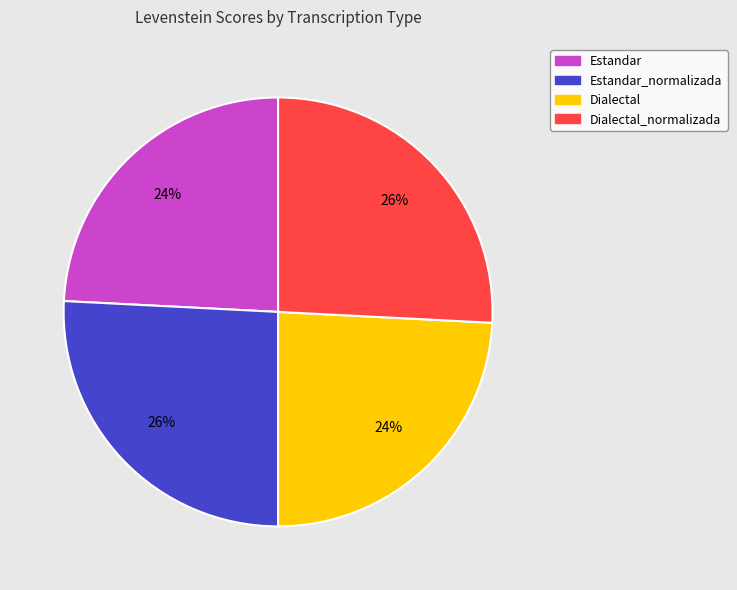

To the nearest percent, what is the difference between the Estandar and Estandar_normalizada slice percentages?

2%